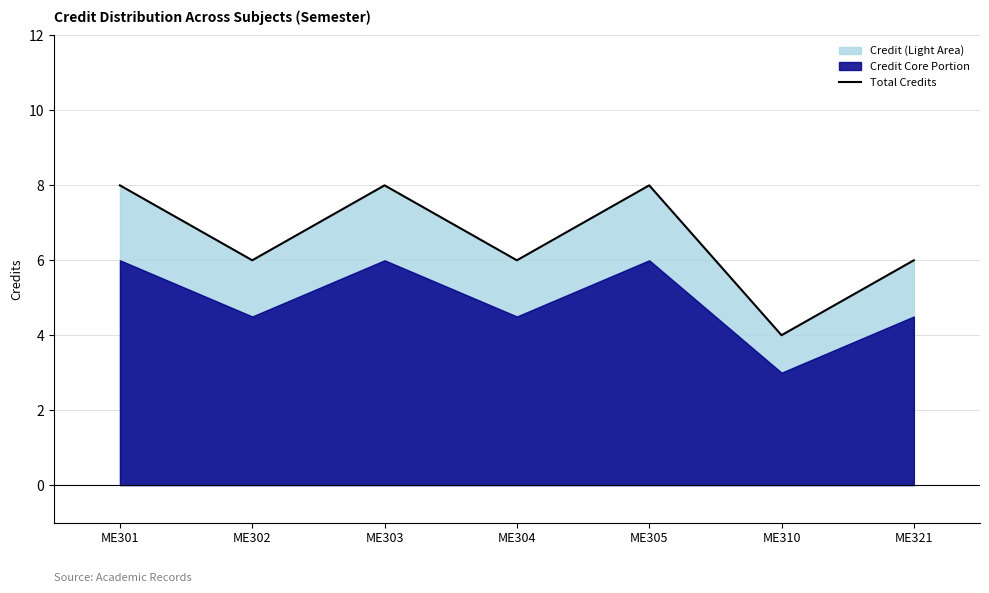

How many data points are less than 6?

1